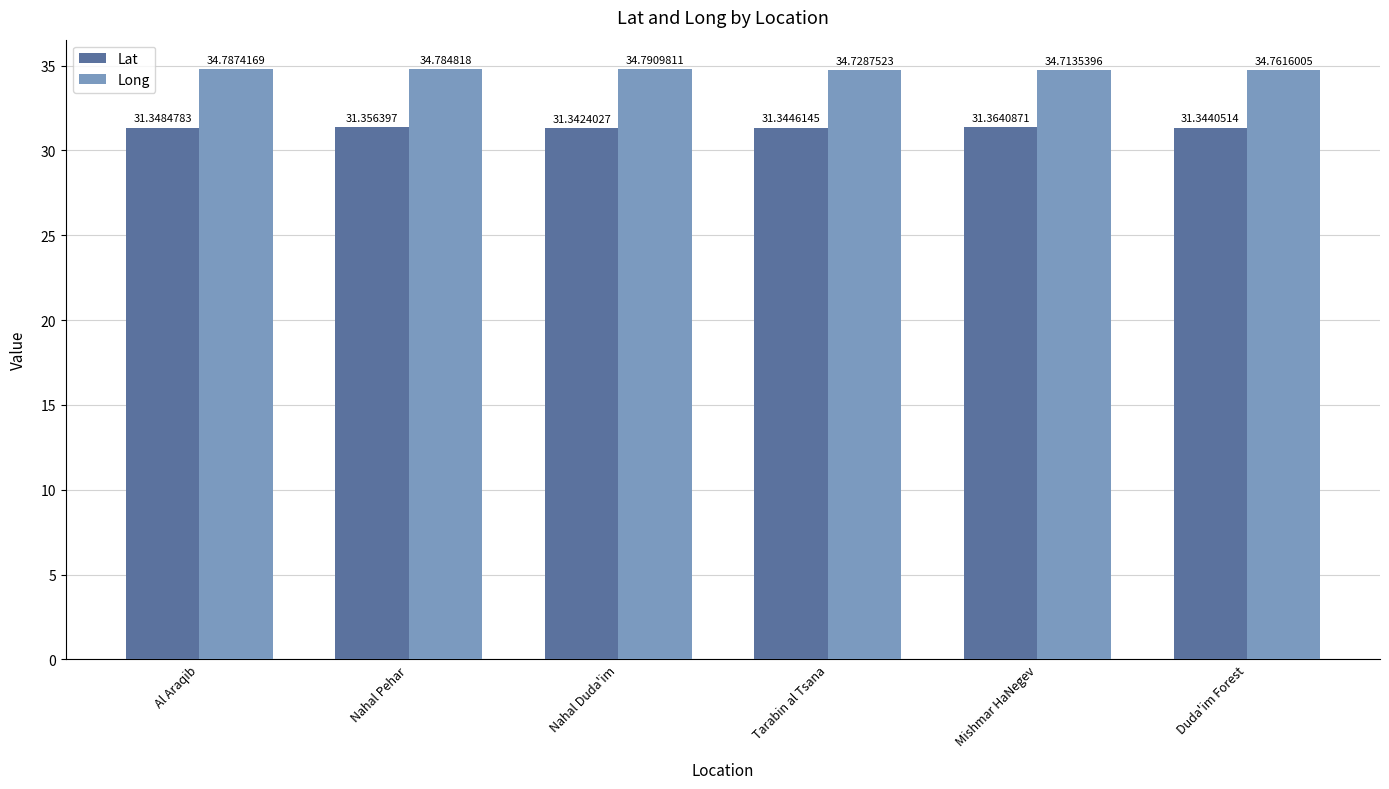

Is it true that Long equals 61.2 at Nahal Duda'im?

False